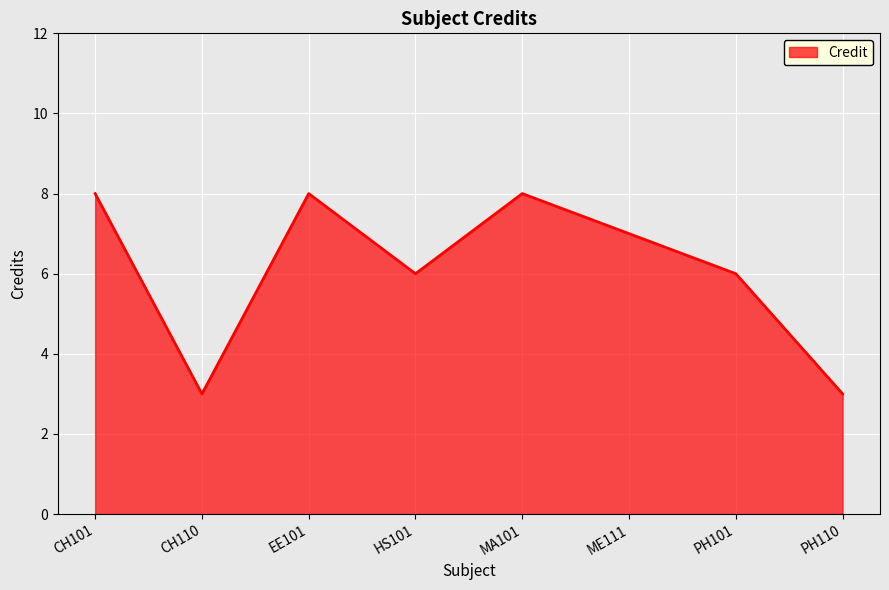

Reading right to left, list all the values displayed in this chart.

3	6	7	8	6	8	3	8